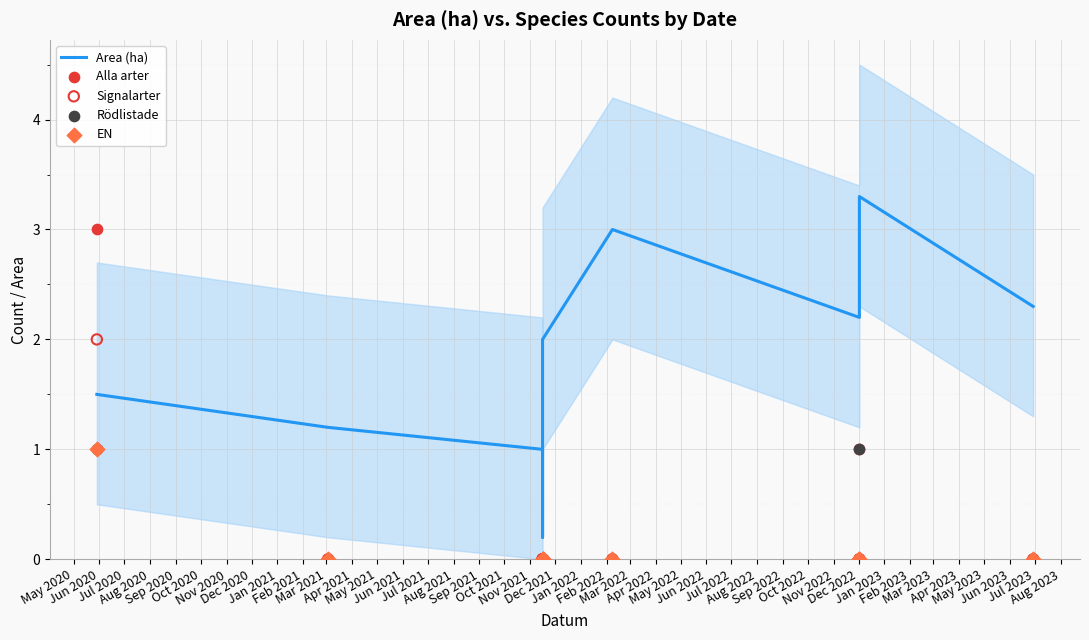

At how many categories does at least one series exceed 2?

5